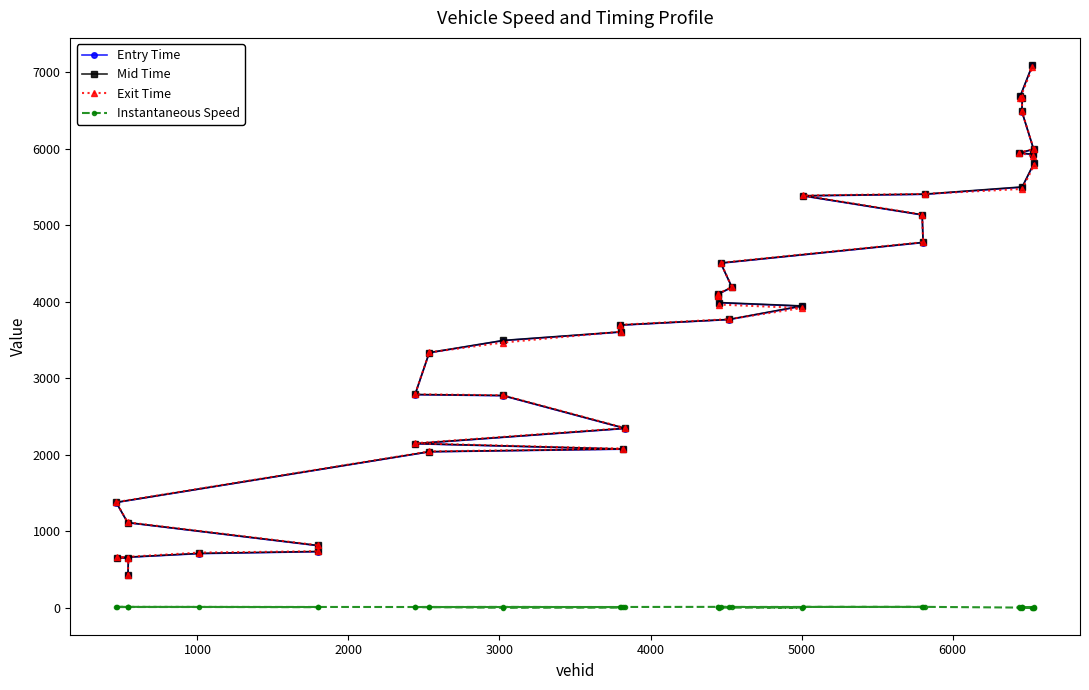

At how many categories does at least one series exceed 2641?

26